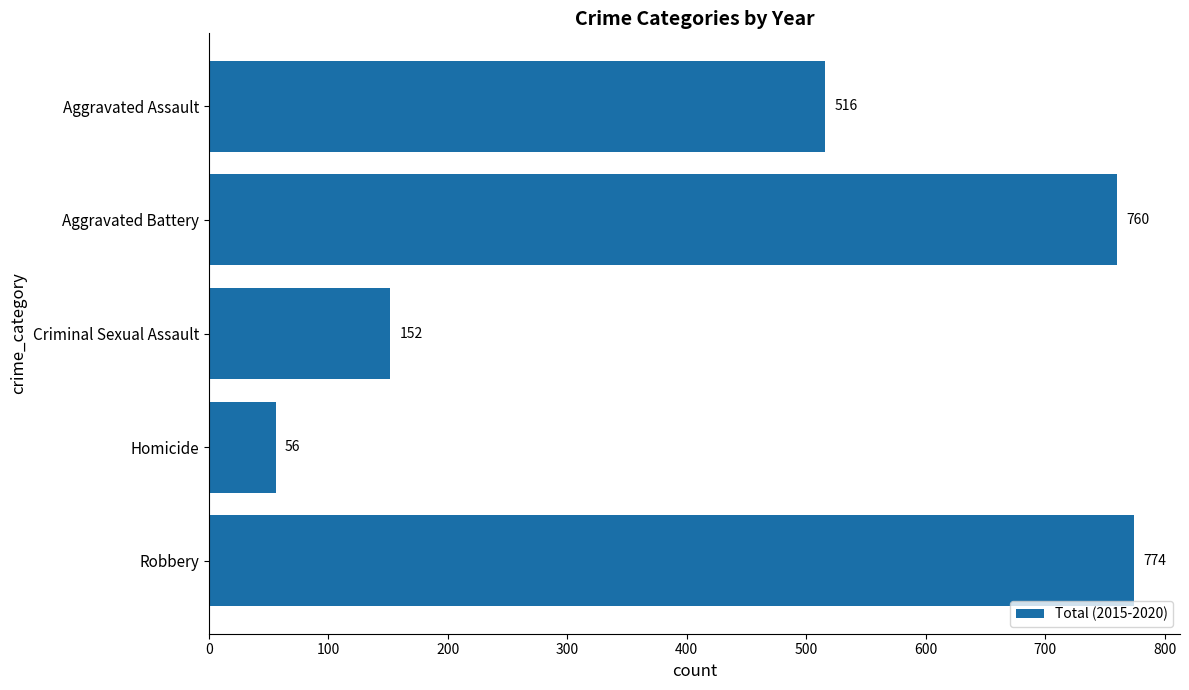

Which has a higher value, Criminal Sexual Assault or Robbery?

Robbery